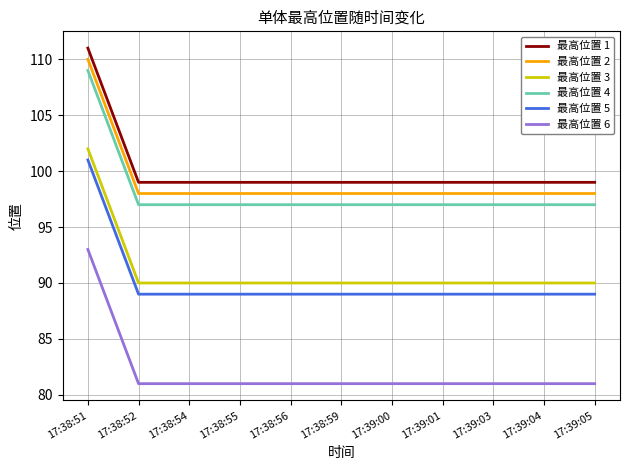

What position from the right is 17:39:04?

2